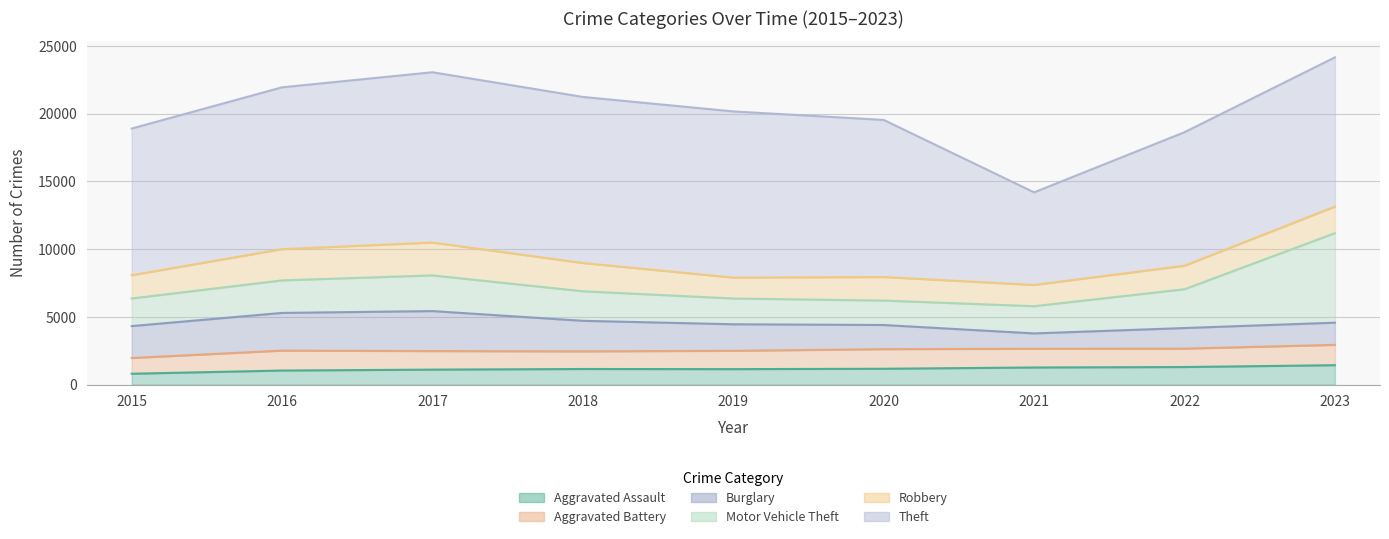

Reading left to right, transcribe all the data shown in this chart.

Aggravated Assault: 2015=805	2016=1041	2017=1108	2018=1154	2019=1145	2020=1172	2021=1266	2022=1299	2023=1435
Aggravated Battery: 2015=1161	2016=1472	2017=1370	2018=1302	2019=1354	2020=1446	2021=1382	2022=1358	2023=1501
Burglary: 2015=2354	2016=2779	2017=2949	2018=2253	2019=1955	2020=1782	2021=1131	2022=1519	2023=1636
Motor Vehicle Theft: 2015=2037	2016=2399	2017=2632	2018=2180	2019=1901	2020=1802	2021=2009	2022=2862	2023=6603
Robbery: 2015=1715	2016=2306	2017=2424	2018=2084	2019=1541	2020=1737	2021=1566	2022=1734	2023=1961
Theft: 2015=10820	2016=11937	2017=12562	2018=12250	2019=12260	2020=11590	2021=6831	2022=9850	2023=11007